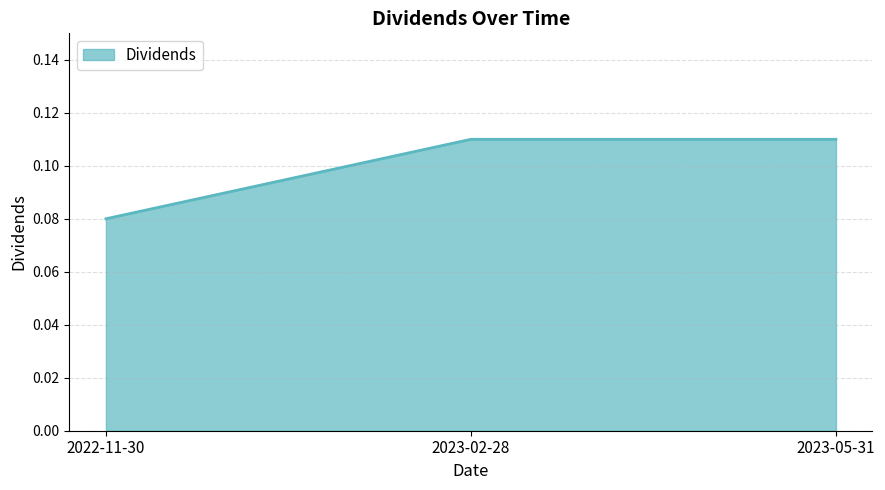

The chart shows a value of 0.0 at 2022-11-30. True or false?

False